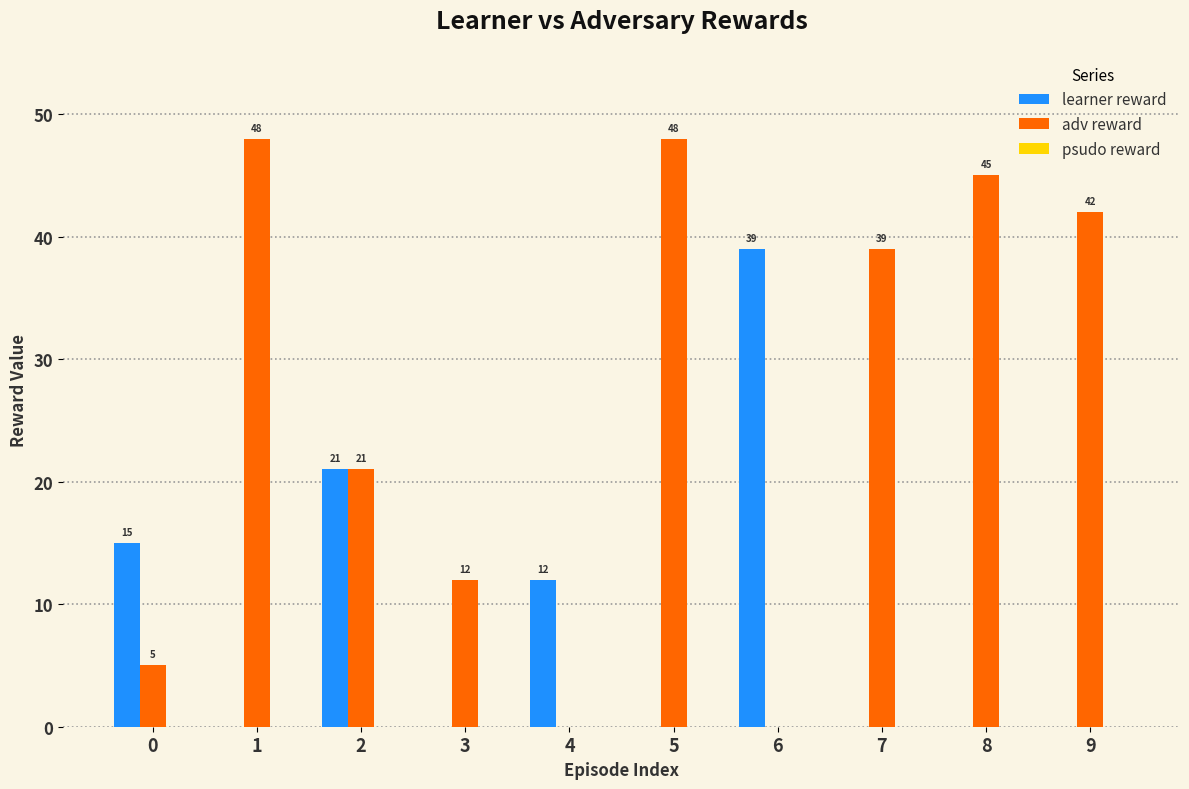

Is it true that adv reward equals 48 at 5?

True